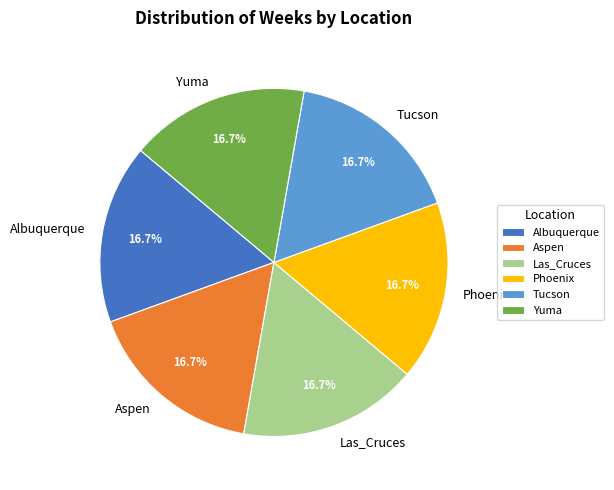

How many segments does this pie chart have?

6